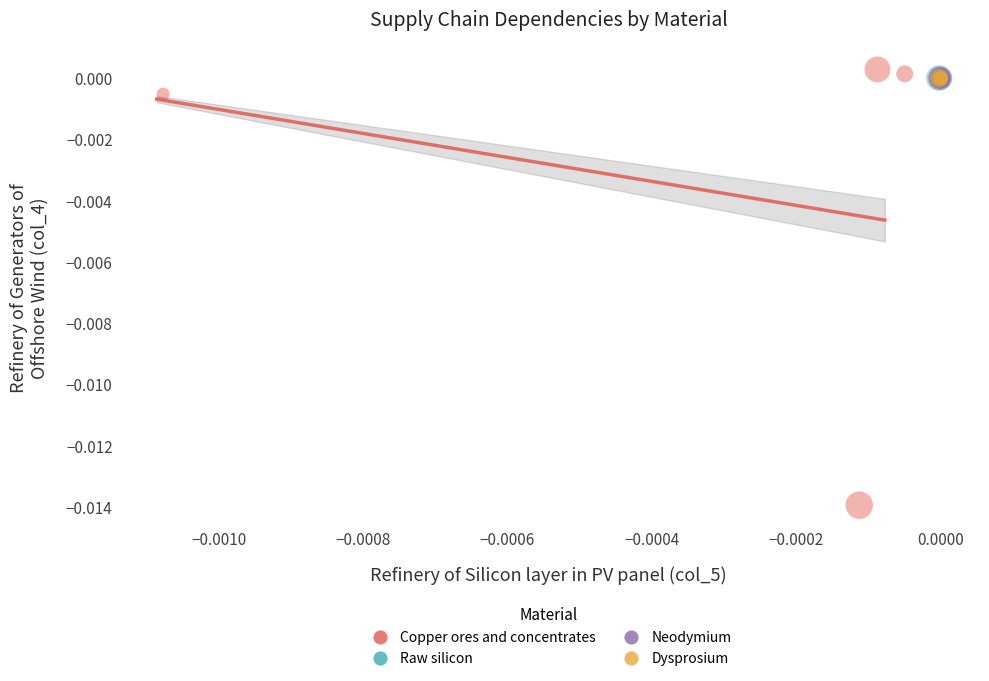

Which series has the largest Y range (max minus min)?

Copper ores and concentrates